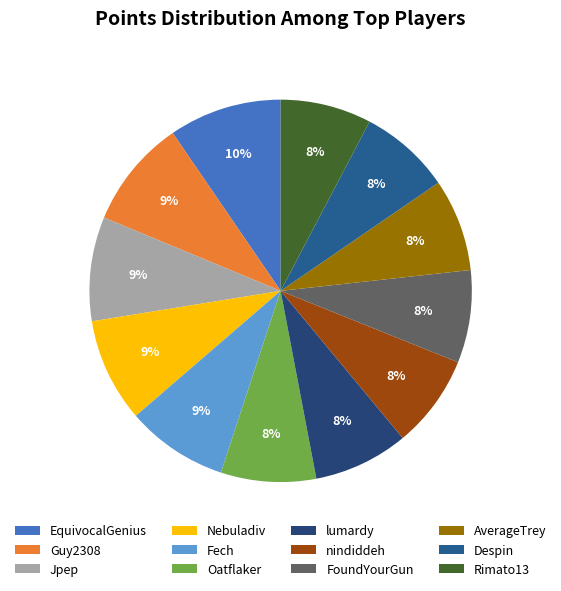

Combined, do Guy2308 and Nebuladiv account for over 50%?

No